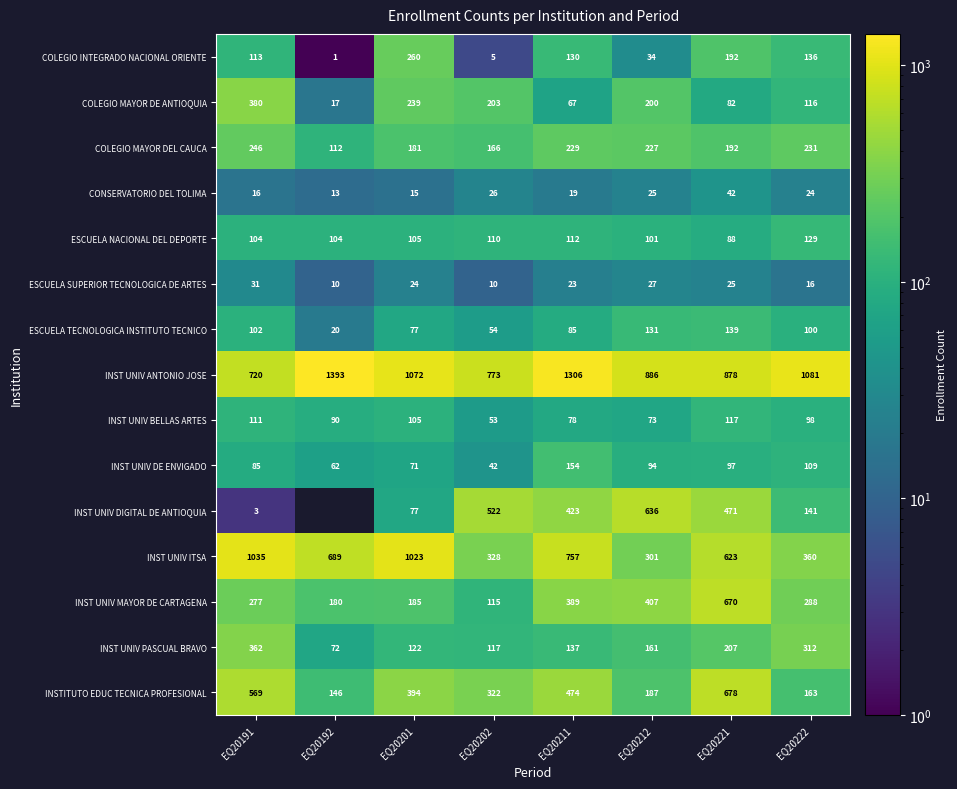

At which category does the chart reach its minimum across all series?

EQ20192